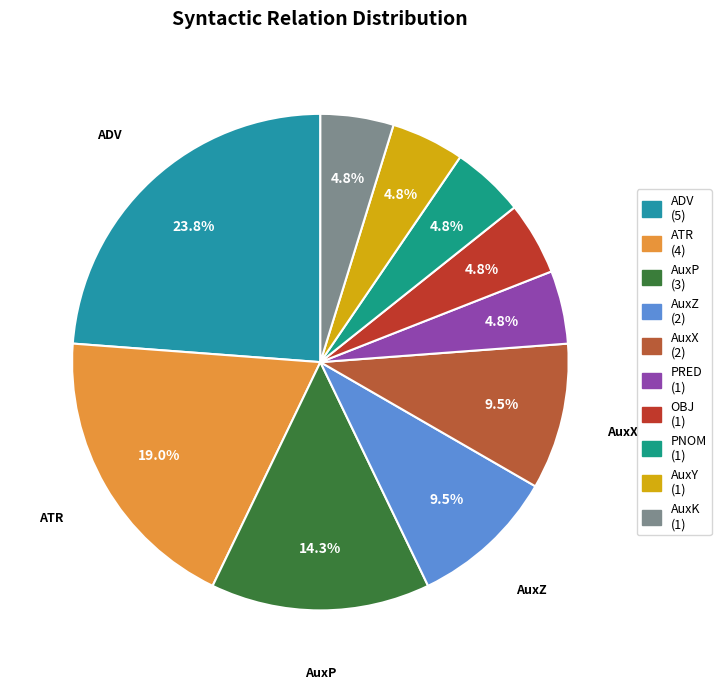

How much of the chart is everything except PNOM?

95.2%